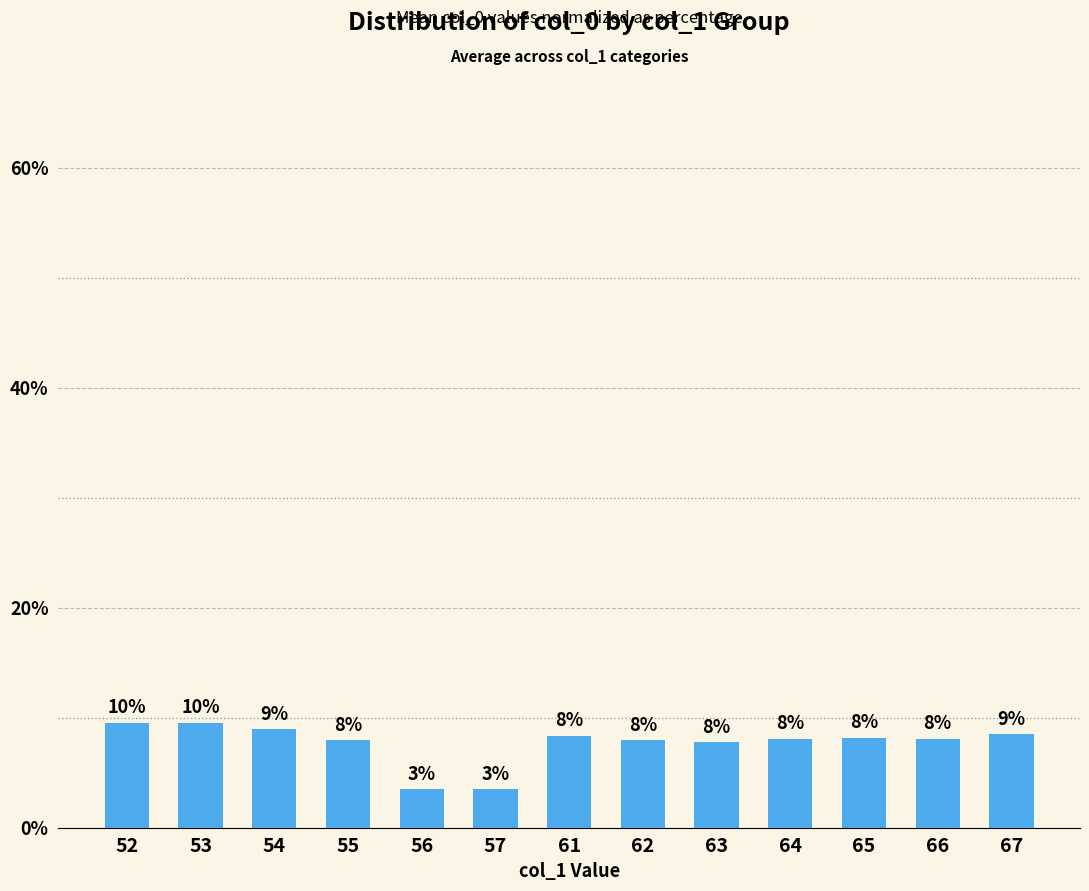

What is the approximate value at 53?

9.6